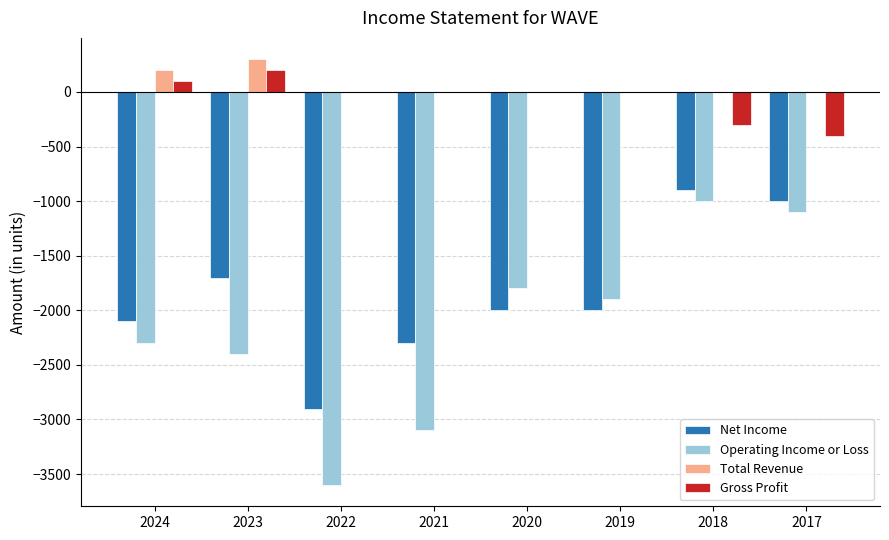

How many series are shown in this chart?

4